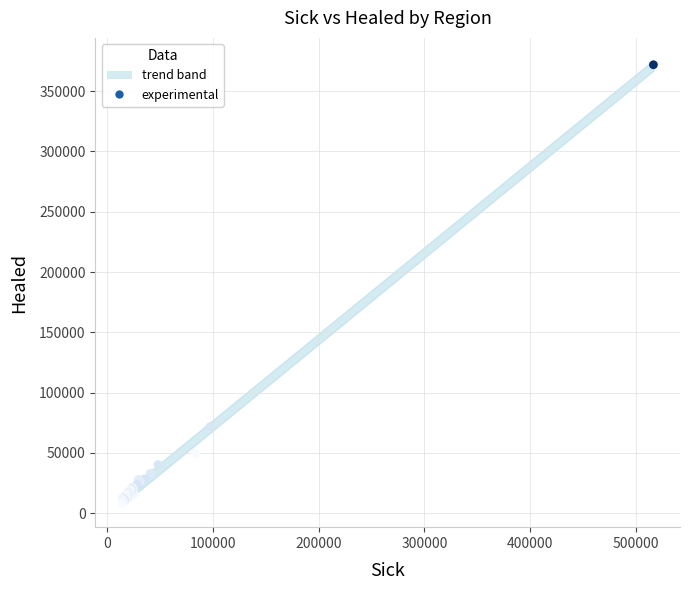

What Y value in the scatter plot is closest to 190132?

71822